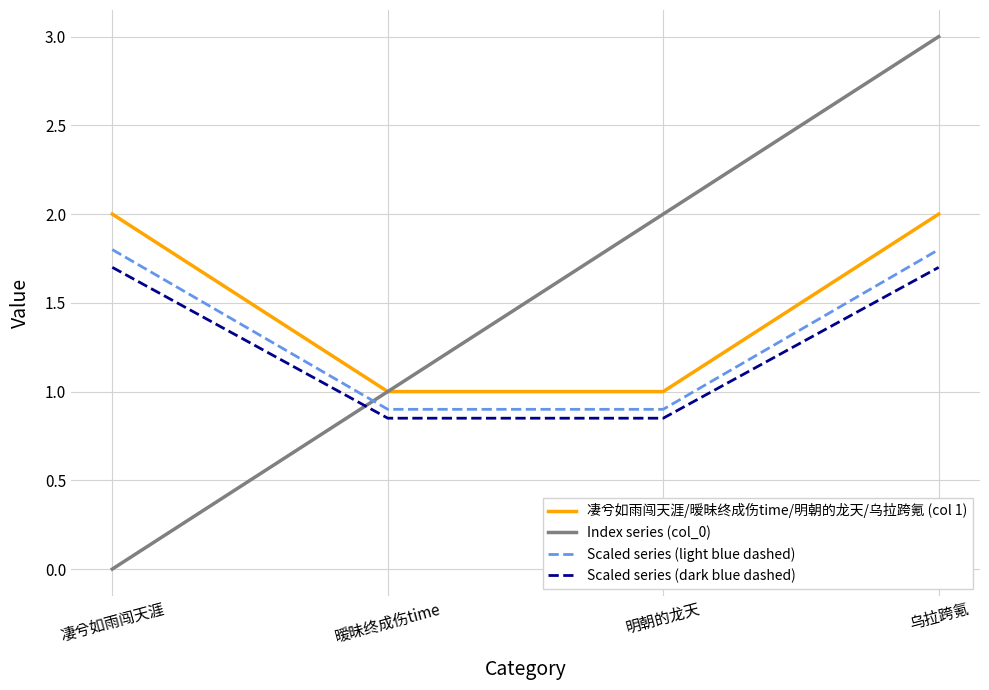

What is the approximate value of 凄兮如雨闯天涯/暧昧终成伤time/明朝的龙天/乌拉跨氪 (col 1) at 暧昧终成伤time?

1.0